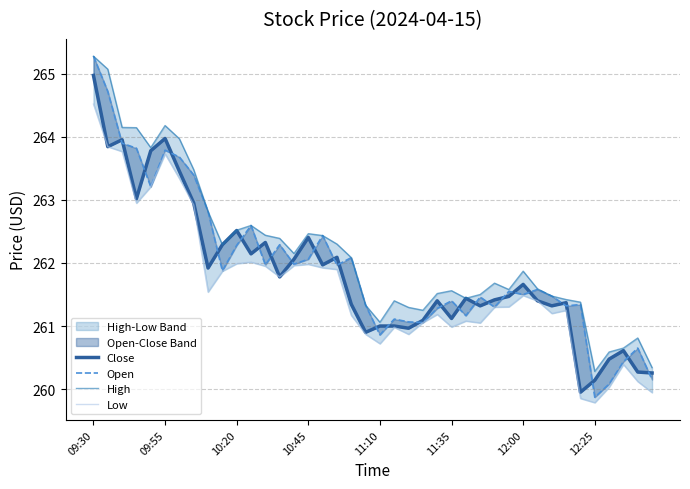

Is it true that Close equals 261.0 at 22?

True